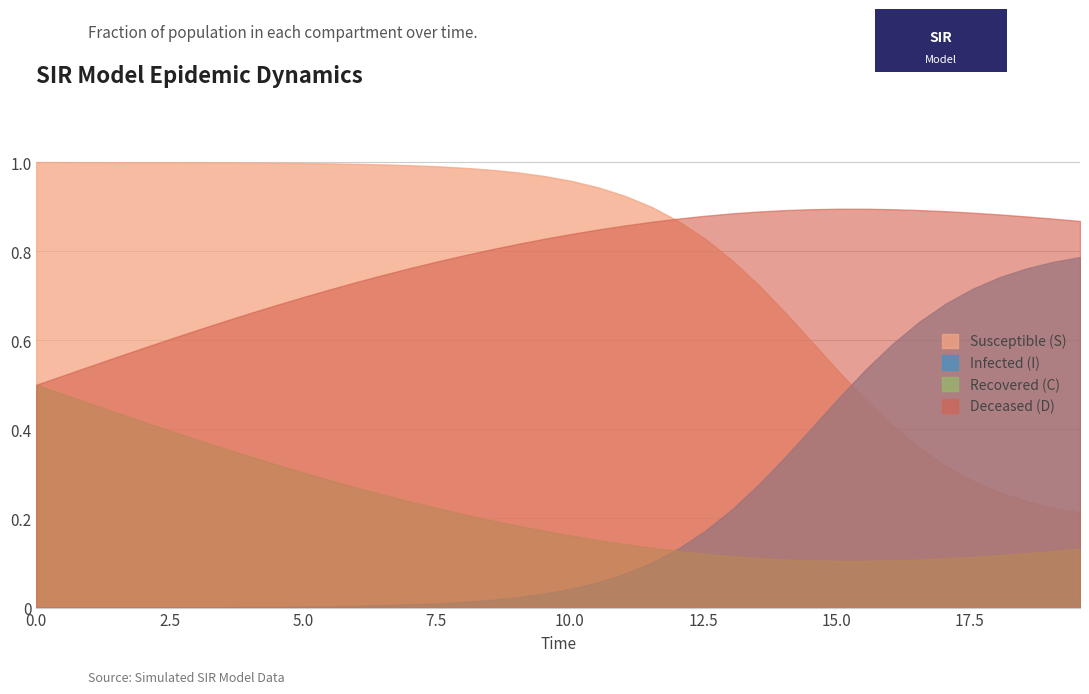

Is the value of D at 3 greater than the value of I at 0?

Yes